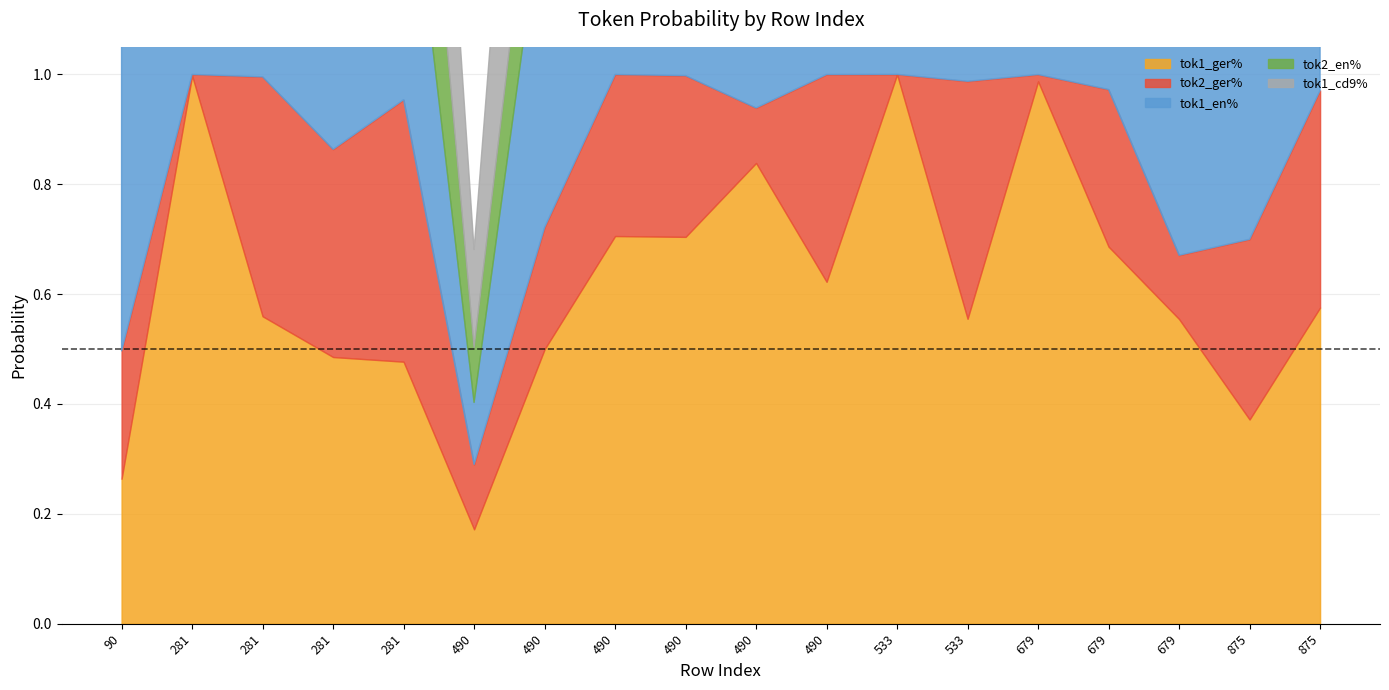

What is the difference between the highest and lowest values at 490?

0.1